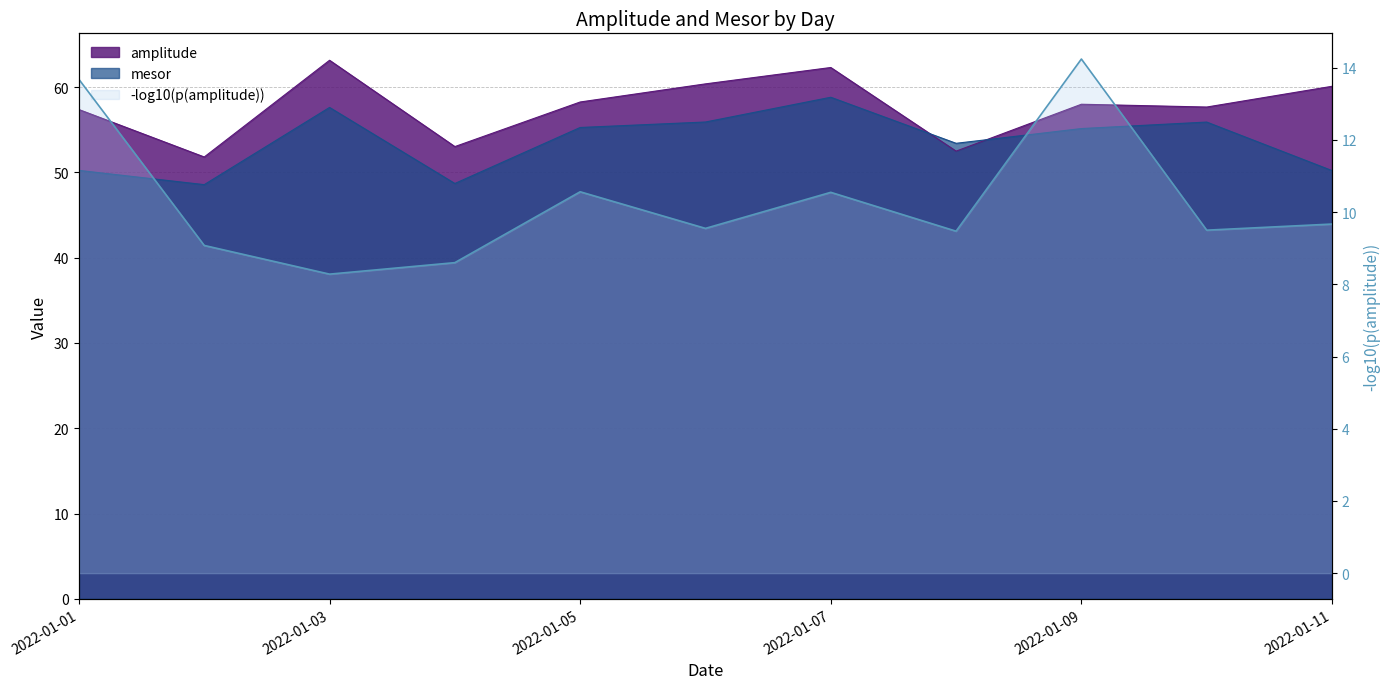

Which series has the widest spread of values?

amplitude